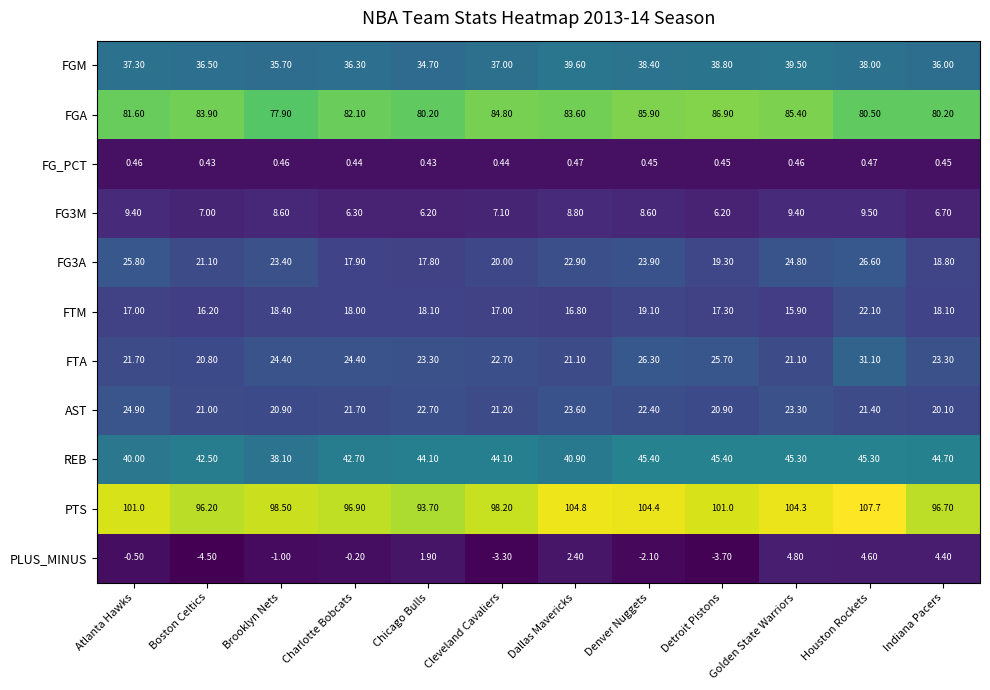

At Cleveland Cavaliers, list the series in order from smallest to largest.

PLUS_MINUS, FG_PCT, FG3M, FTM, FG3A, AST, FTA, FGM, REB, FGA, PTS